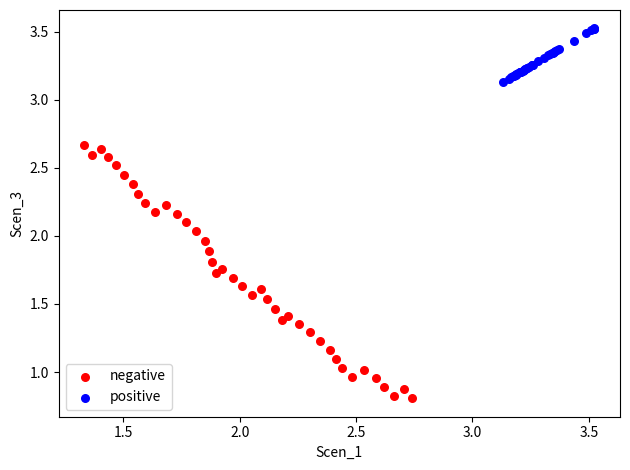

Which series reaches the minimum Y coordinate?

negative